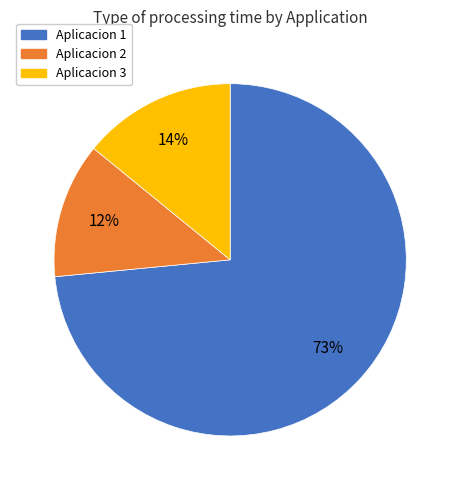

Is the sum of Aplicacion 2 and Aplicacion 3 greater than half?

No